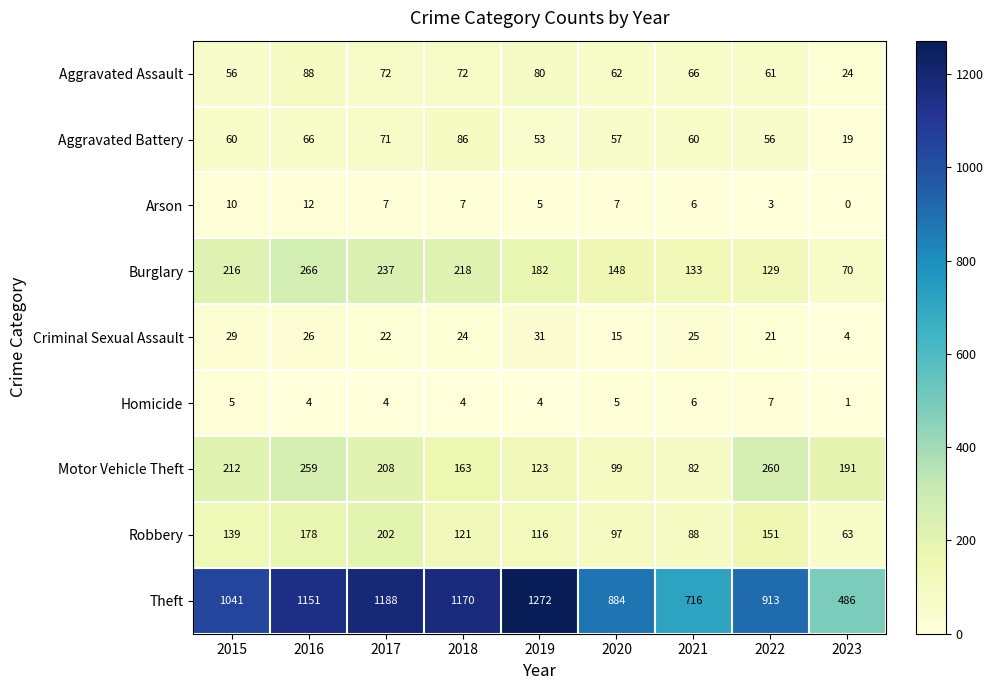

Where does the Homicide series first go above 4?

2015